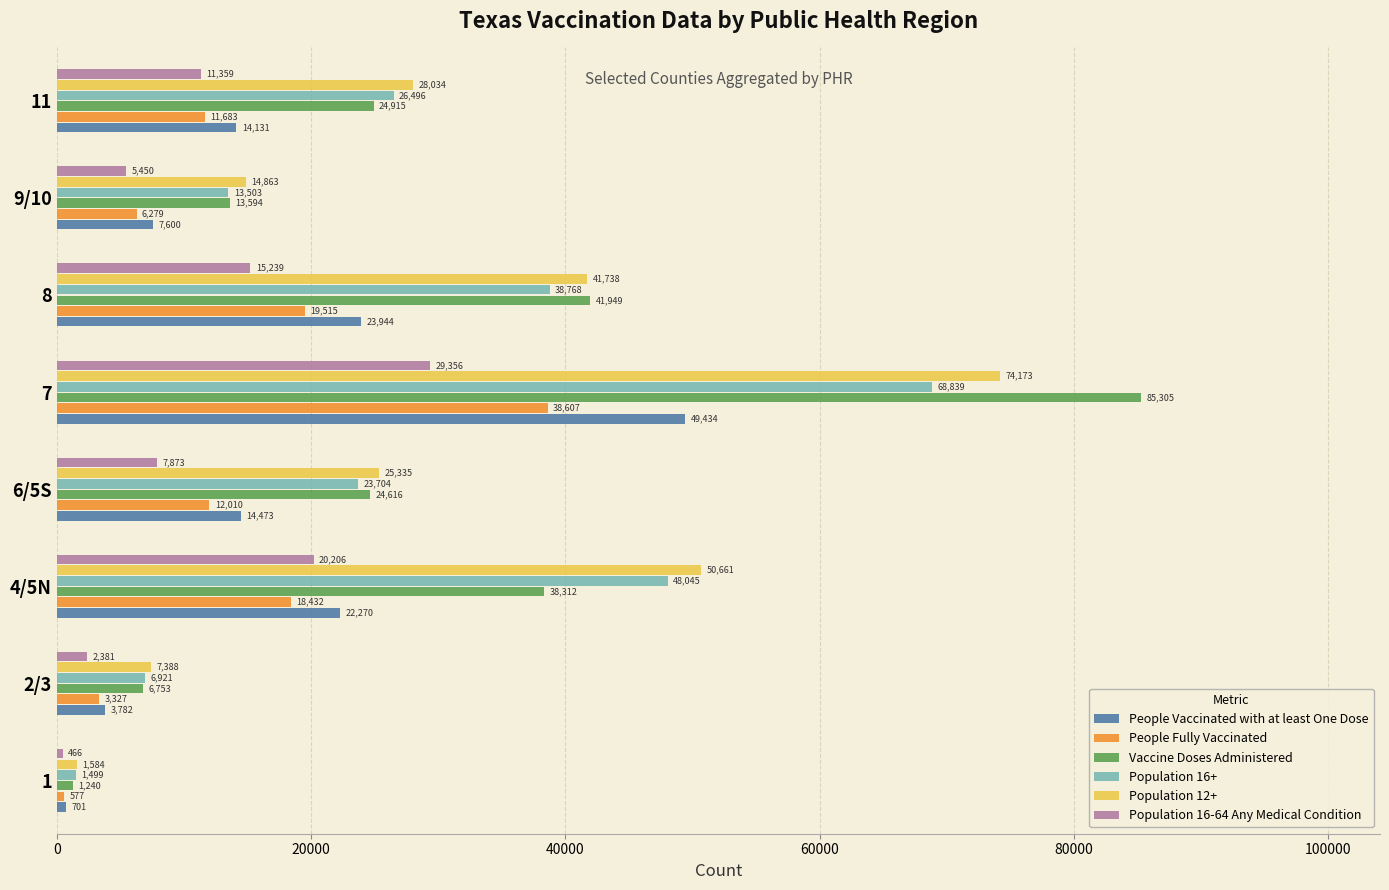

True or false: Population 16+ has a value of 38768 at 8.

True